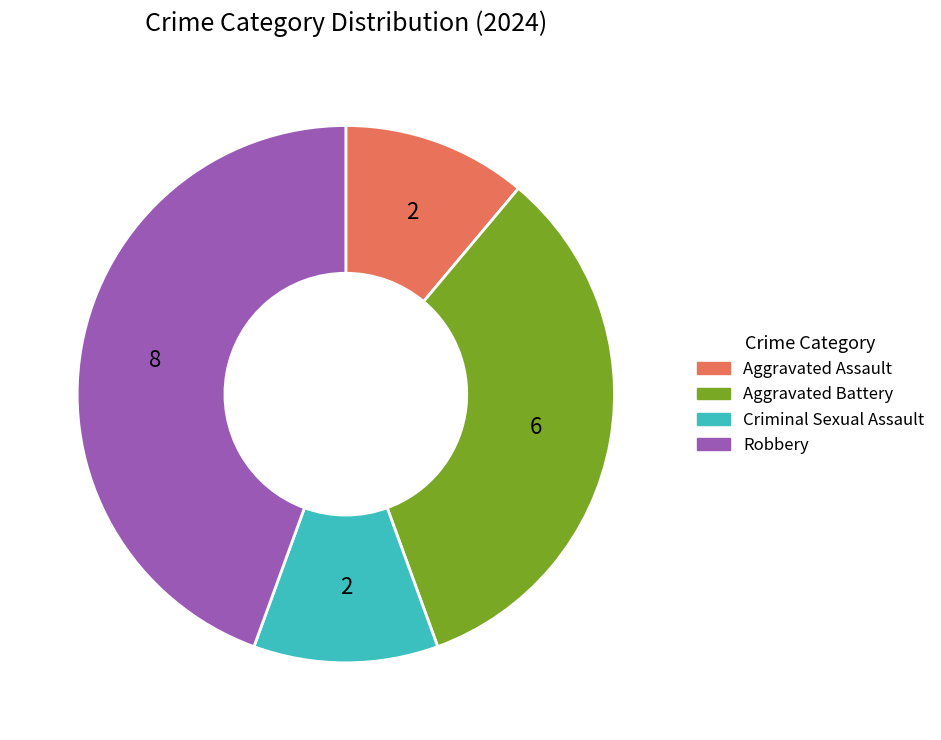

Is the sum of Aggravated Battery and Aggravated Assault greater than half?

No